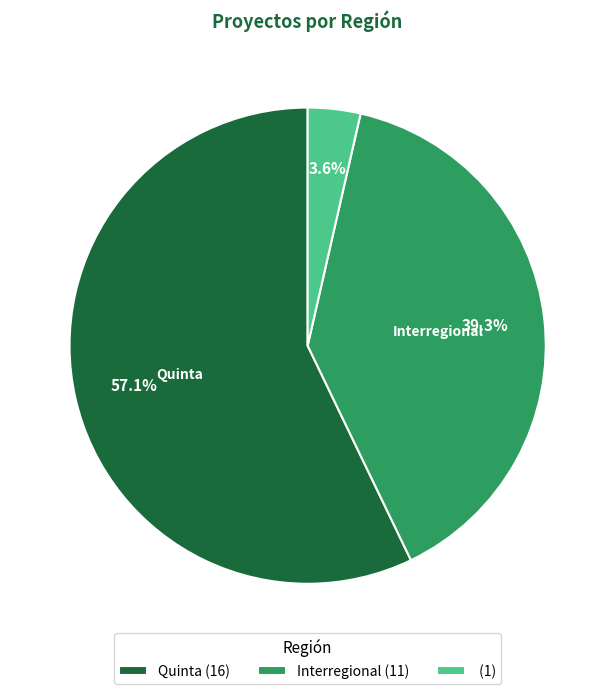

What is the largest slice in the pie chart?

Quinta (16)